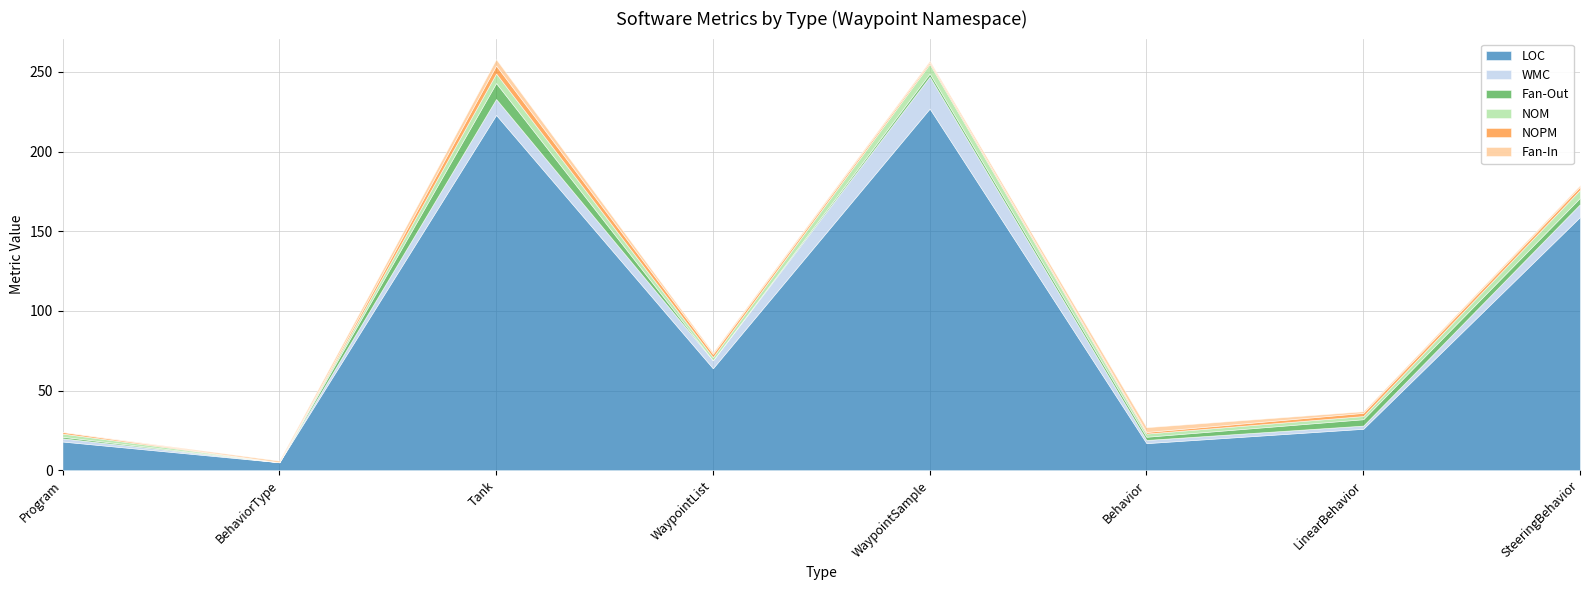

How many values in WMC are above zero?

7